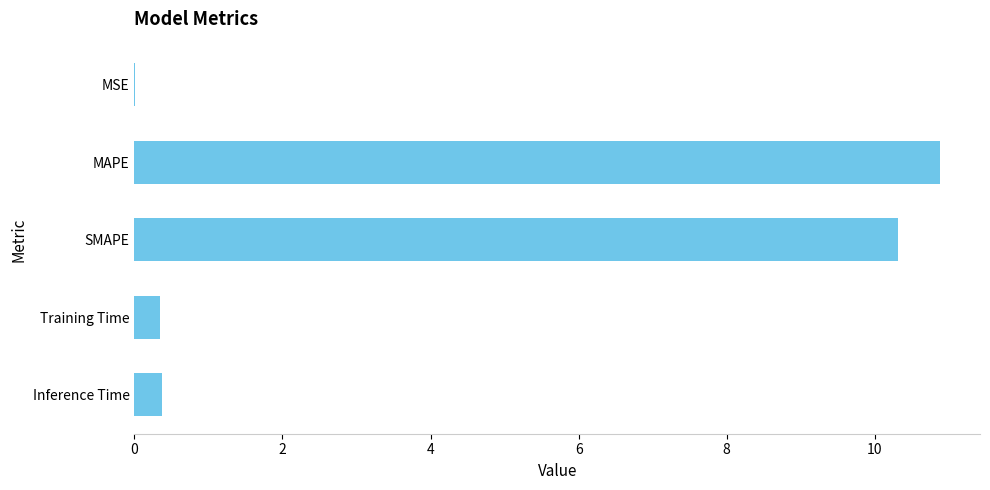

What is the maximum value shown in the chart?

10.9